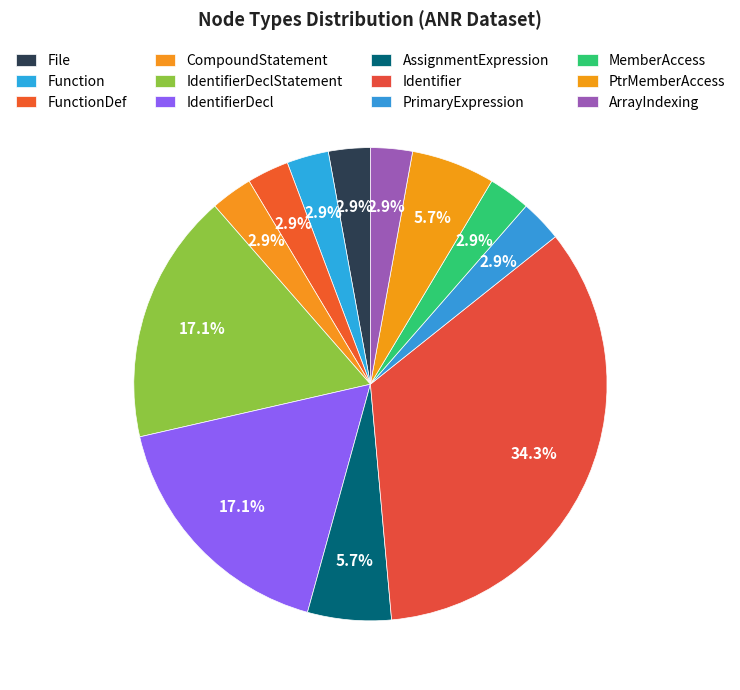

True or false: Identifier accounts for 28% of the total.

False